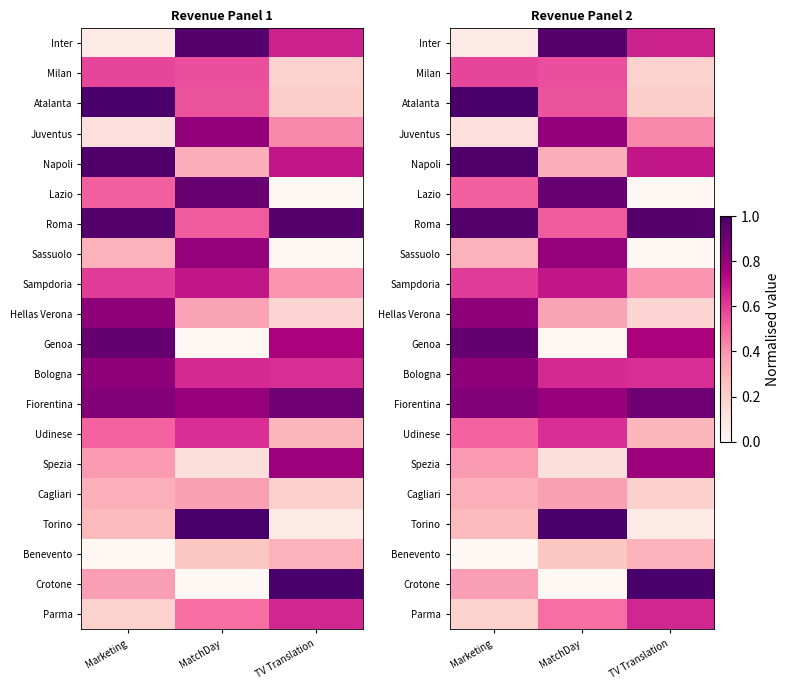

Is it true that Sassuolo equals 0.6 at Marketing?

False